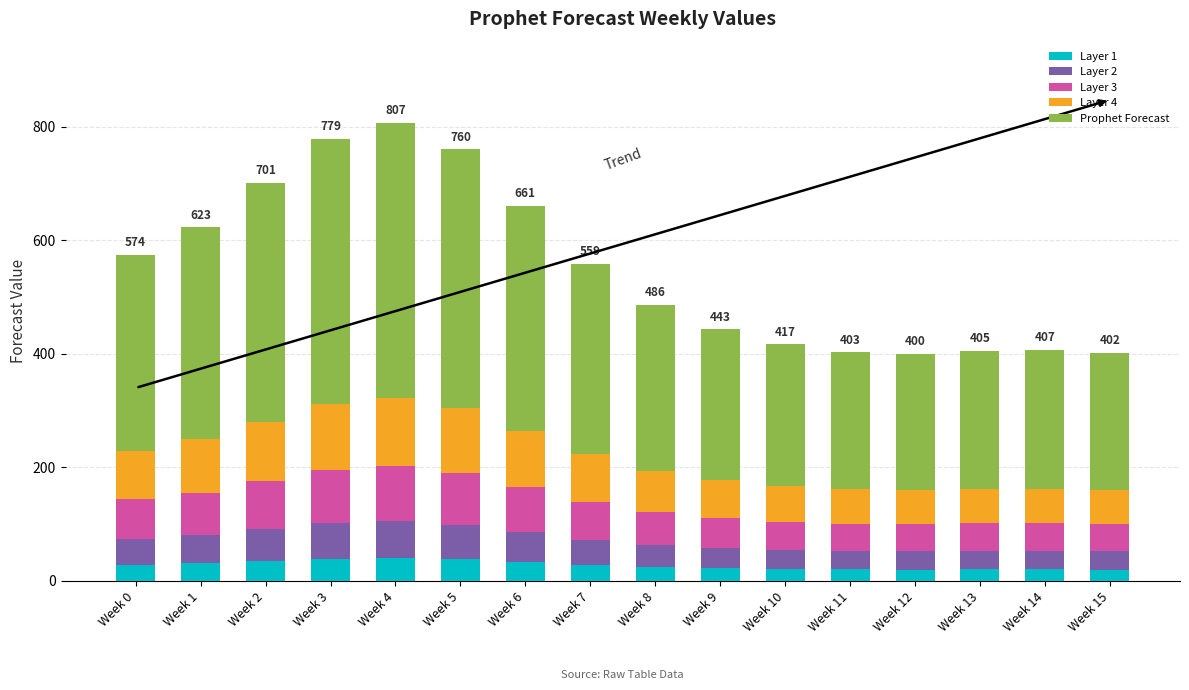

What is the minimum value for Layer 1?

20.0